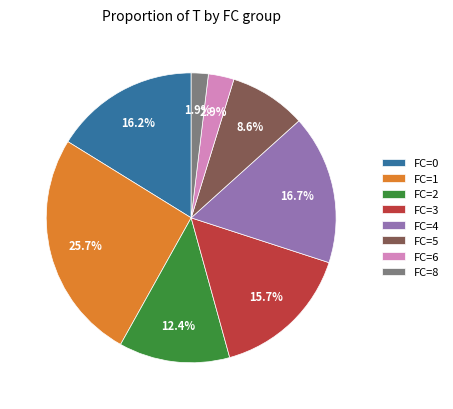

Does any single category account for the majority?

No